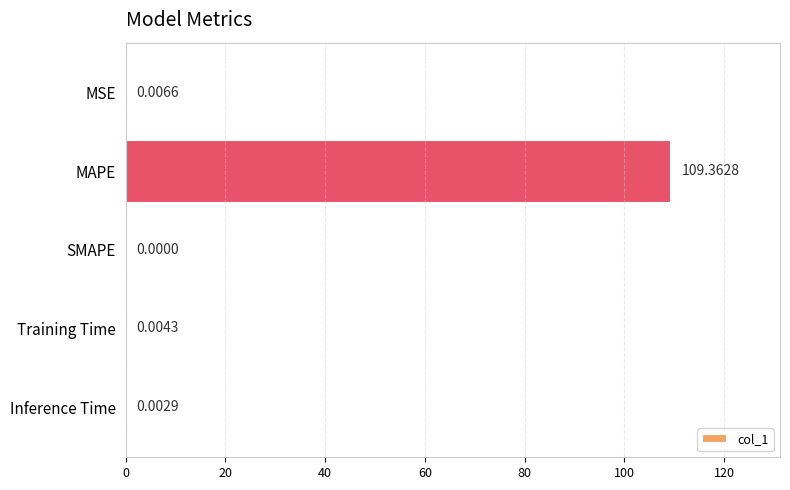

Are the bars horizontal?

Yes